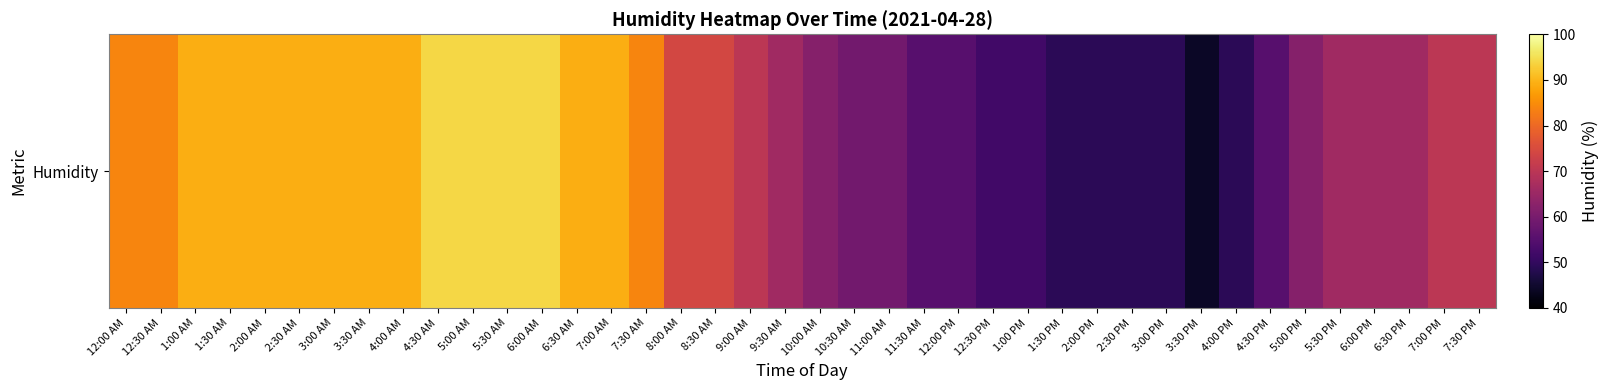

Where does the data first go above 70?

12:00 AM